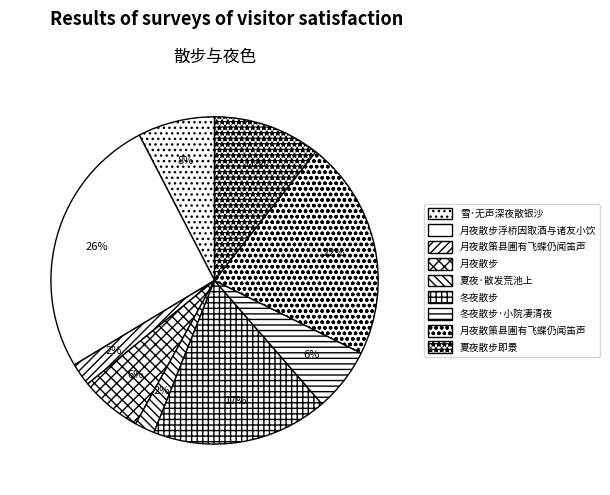

To the nearest percent, what is the average slice percentage?

11%